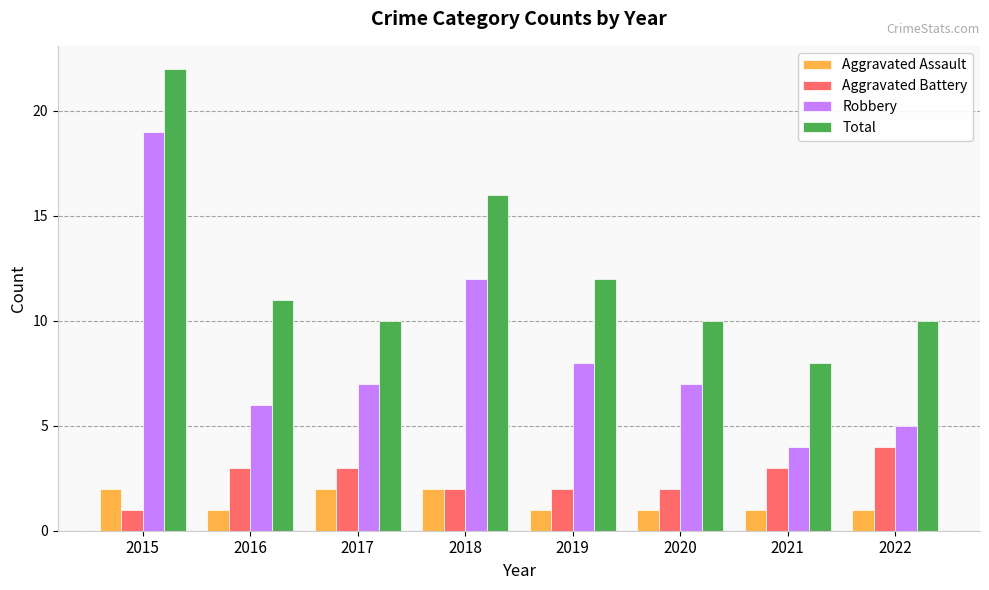

Reading right to left, extract all data points from this chart.

Aggravated Assault: 2022=1	2021=1	2020=1	2019=1	2018=2	2017=2	2016=1	2015=2
Aggravated Battery: 2022=4	2021=3	2020=2	2019=2	2018=2	2017=3	2016=3	2015=1
Robbery: 2022=5	2021=4	2020=7	2019=8	2018=12	2017=7	2016=6	2015=19
Total: 2022=10	2021=8	2020=10	2019=12	2018=16	2017=10	2016=11	2015=22